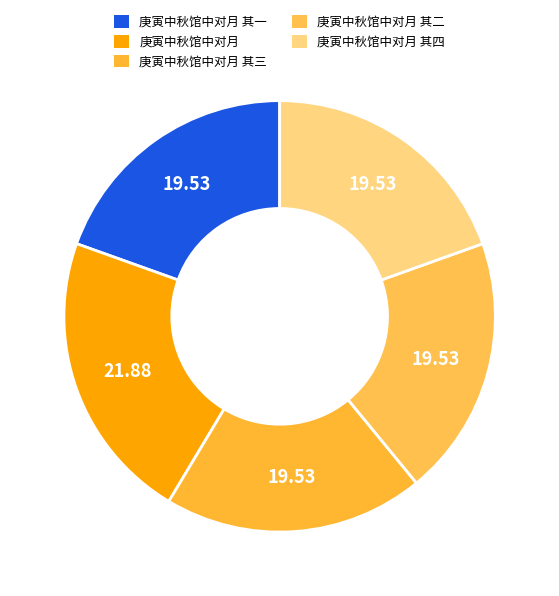

To the nearest percent, what percentage of the pie is 庚寅中秋馆中对月 其四?

20%